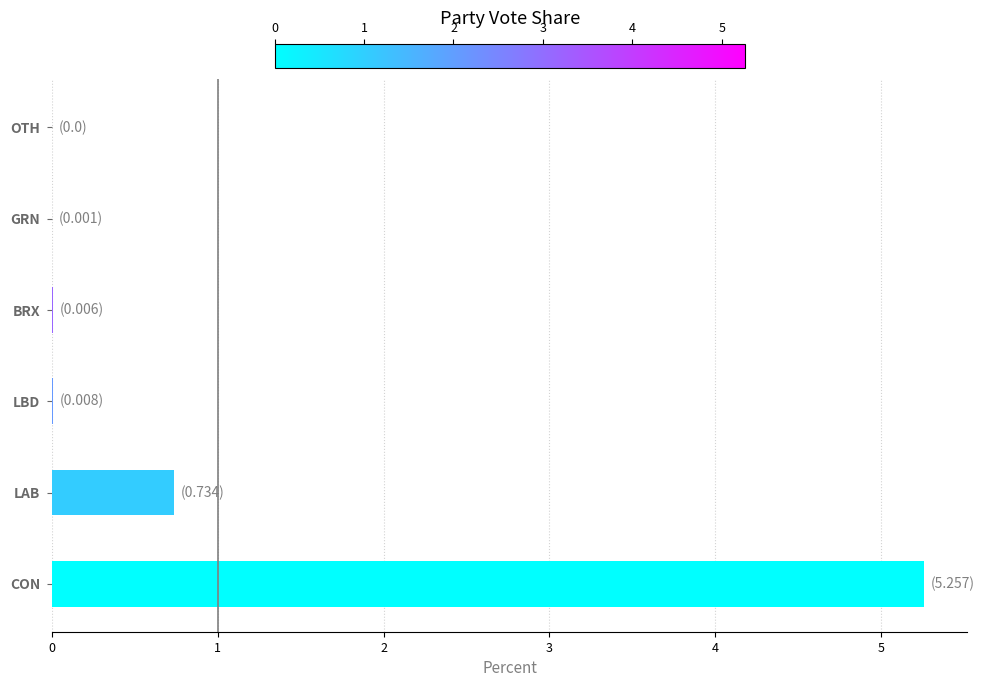

The value at GRN is 0.0. True or false?

True